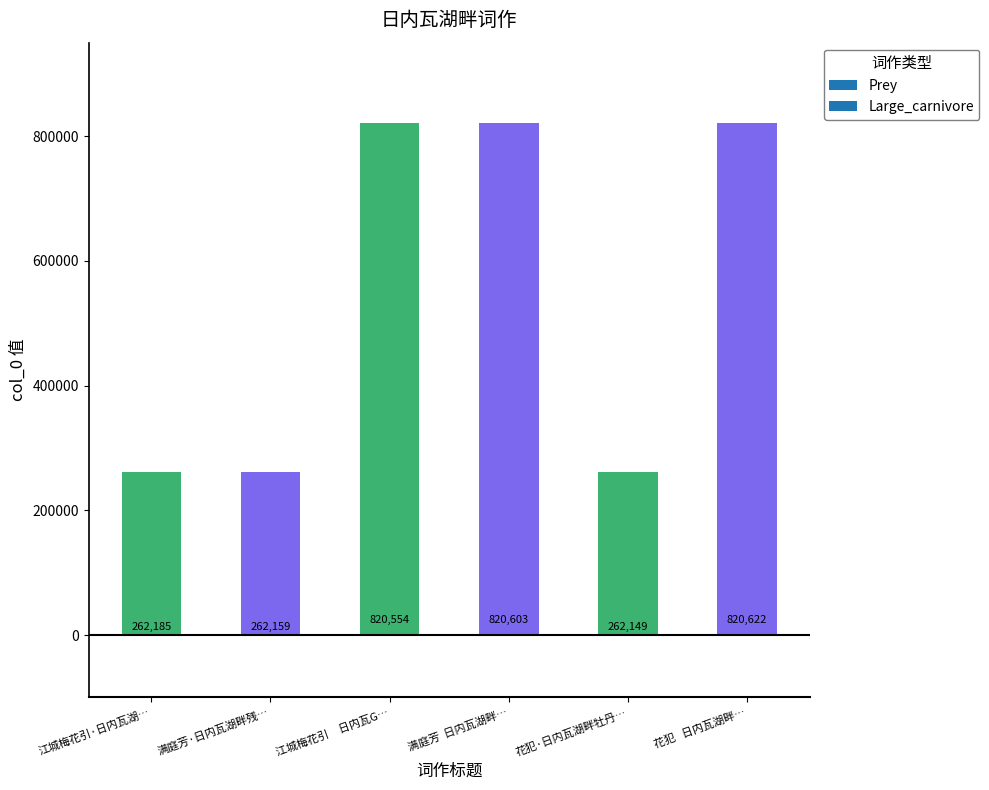

Reading left to right, transcribe all the data shown in this chart.

江城梅花引·日内瓦湖畔樱花如海，赋此以状其盛=262185	满庭芳·日内瓦湖畔残夜闻歌有感=262159	江城梅花引　日内瓦Geneve湖畔樱花如海，赋此以状其盛=820554	满庭芳  日内瓦湖畔残夜闻歌有感=820603	花犯·日内瓦湖畔牡丹数株=262149	花犯   日内瓦湖畔牡丹数株，看花已二度，为题此阕=820622